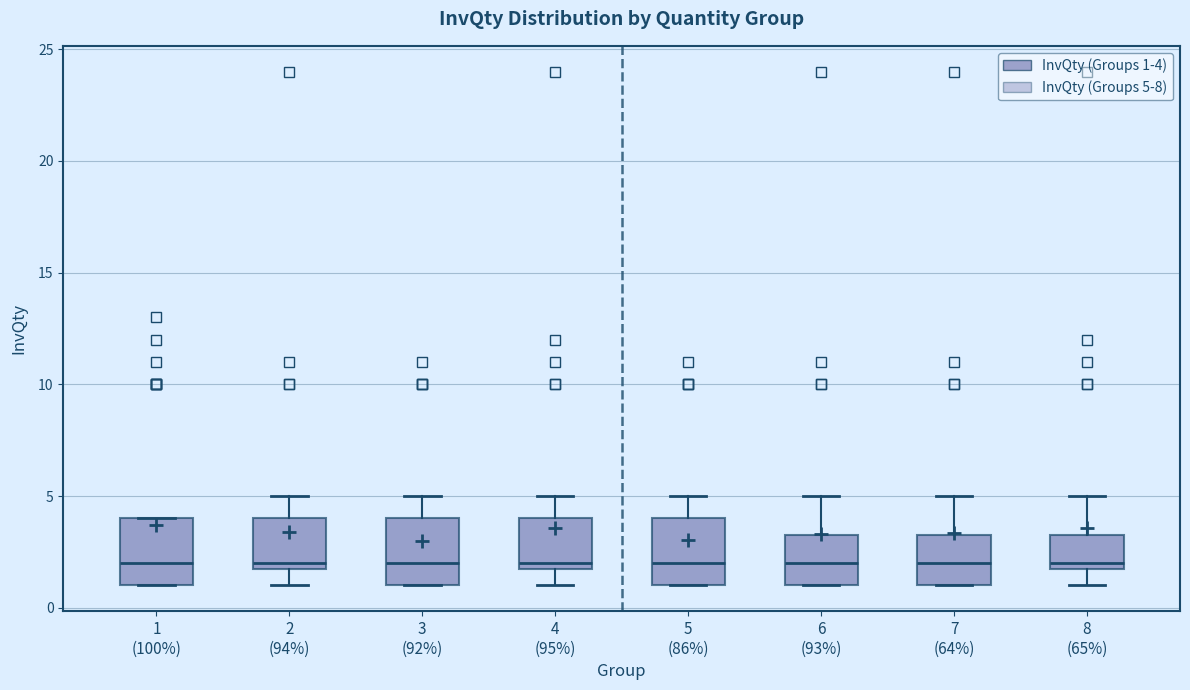

Reading left to right, read every box against the y-axis: the position of its median line, the range the box covers, and the ends of its whiskers. The values are not printed on the chart, so give them approximately, as read against the axis.

1 (100%): median 2.0, box 1.0 to 4.0, whiskers 1.0 to 4.0
2 (94%): median 2.0 (just above the box's lower edge), box 2.0 to 4.0, whiskers 1.0 to 5.0
3 (92%): median 2.0, box 1.0 to 4.0, whiskers 1.0 to 5.0
4 (95%): median 2.0 (just above the box's lower edge), box 2.0 to 4.0, whiskers 1.0 to 5.0
5 (86%): median 2.0, box 1.0 to 4.0, whiskers 1.0 to 5.0
6 (93%): median 2.0, box 1.0 to 3.5, whiskers 1.0 to 5.0
7 (64%): median 2.0, box 1.0 to 3.5, whiskers 1.0 to 5.0
8 (65%): median 2.0 (just above the box's lower edge), box 2.0 to 3.5, whiskers 1.0 to 5.0